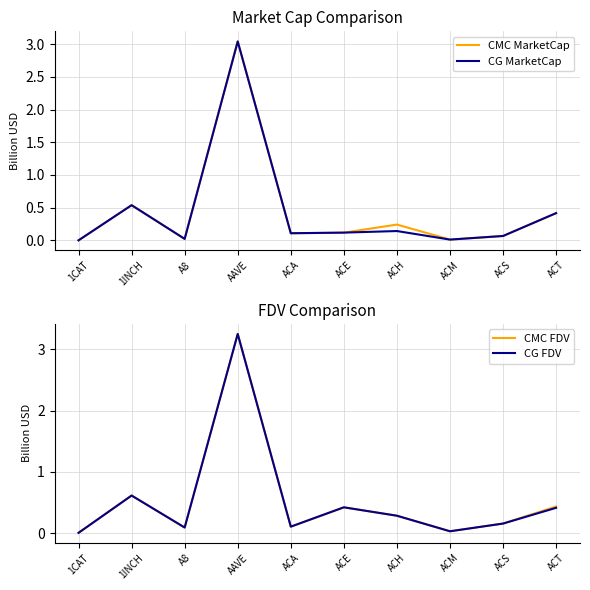

Which category has the highest value in the CMC MarketCap series?

AAVE